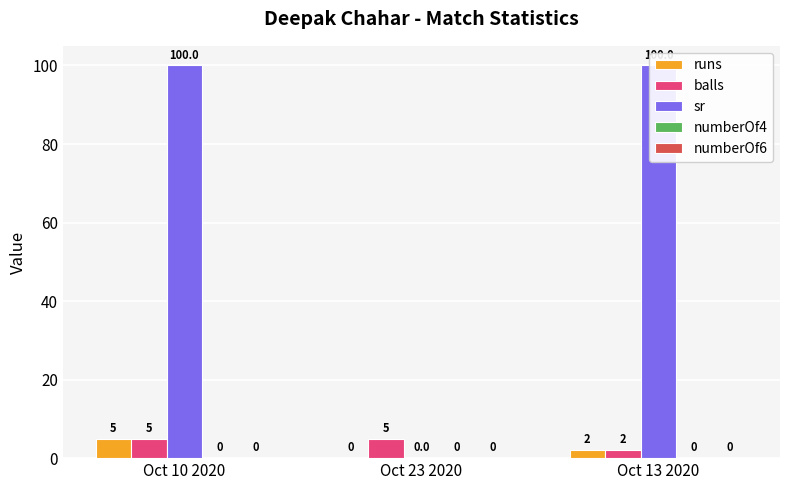

What is the difference between the maximum and second lowest values in the runs series?

3